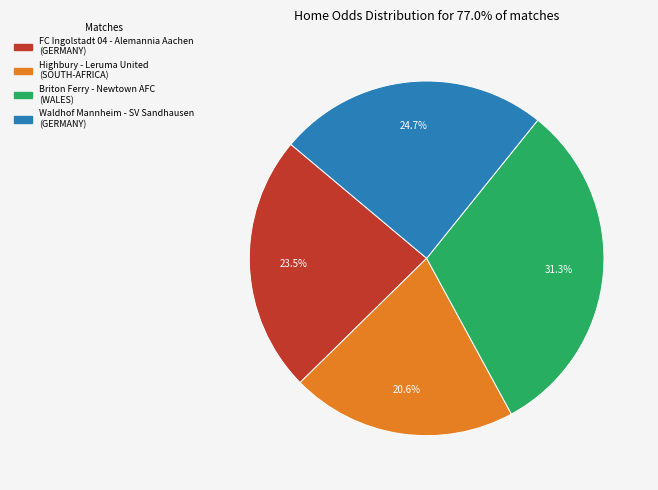

To the nearest percent, what percentage of the pie is Waldhof Mannheim - SV Sandhausen?

25%